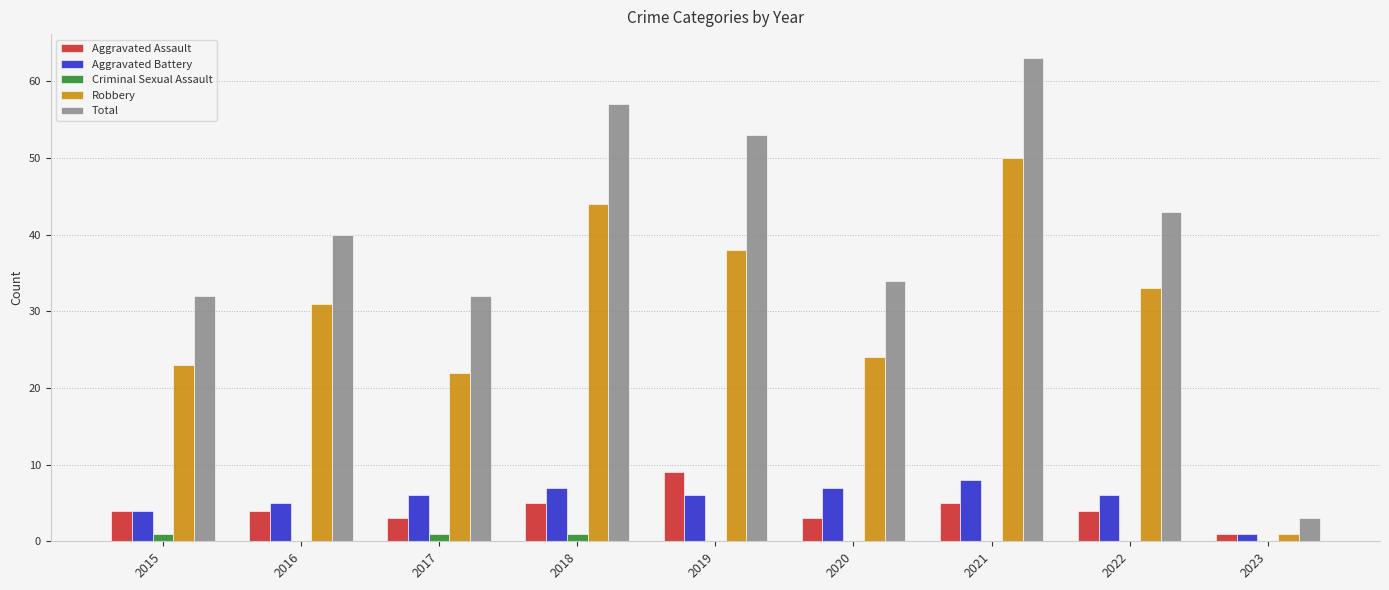

Reading left to right, list all the values displayed in this chart.

Aggravated Assault: 2015=4	2016=4	2017=3	2018=5	2019=9	2020=3	2021=5	2022=4	2023=1
Aggravated Battery: 2015=4	2016=5	2017=6	2018=7	2019=6	2020=7	2021=8	2022=6	2023=1
Criminal Sexual Assault: 2015=1	2016=0	2017=1	2018=1	2019=0	2020=0	2021=0	2022=0	2023=0
Robbery: 2015=23	2016=31	2017=22	2018=44	2019=38	2020=24	2021=50	2022=33	2023=1
Total: 2015=32	2016=40	2017=32	2018=57	2019=53	2020=34	2021=63	2022=43	2023=3